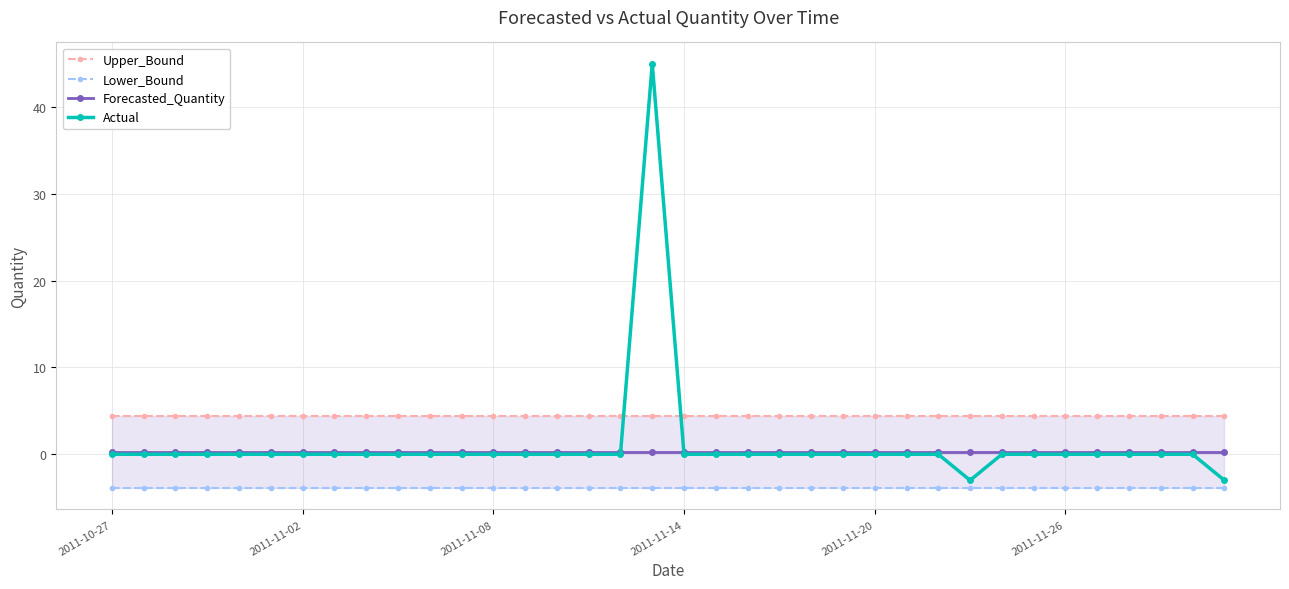

How many lines are shown in the chart?

4